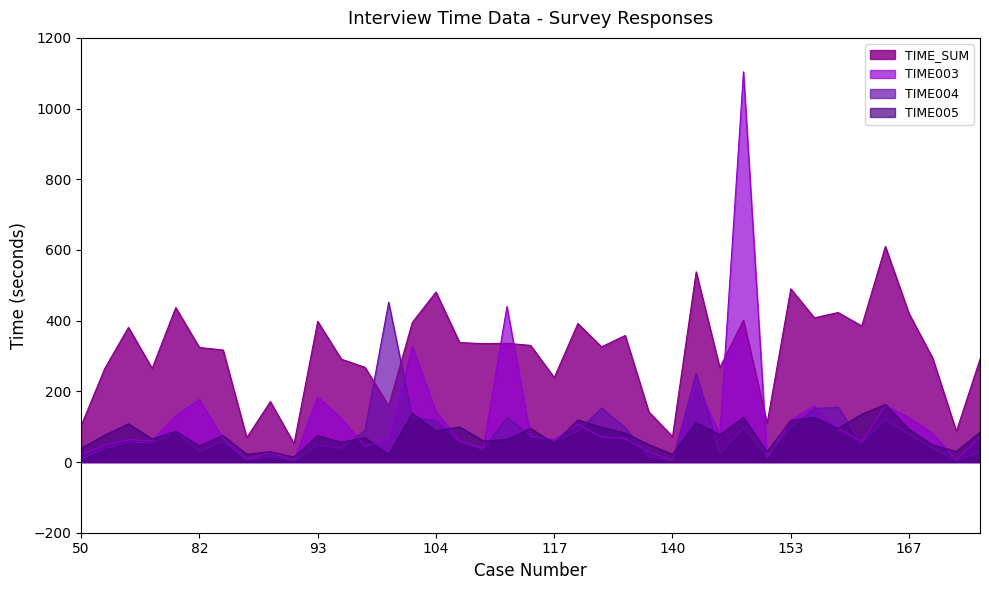

Which series has the largest range (max minus min)?

TIME003